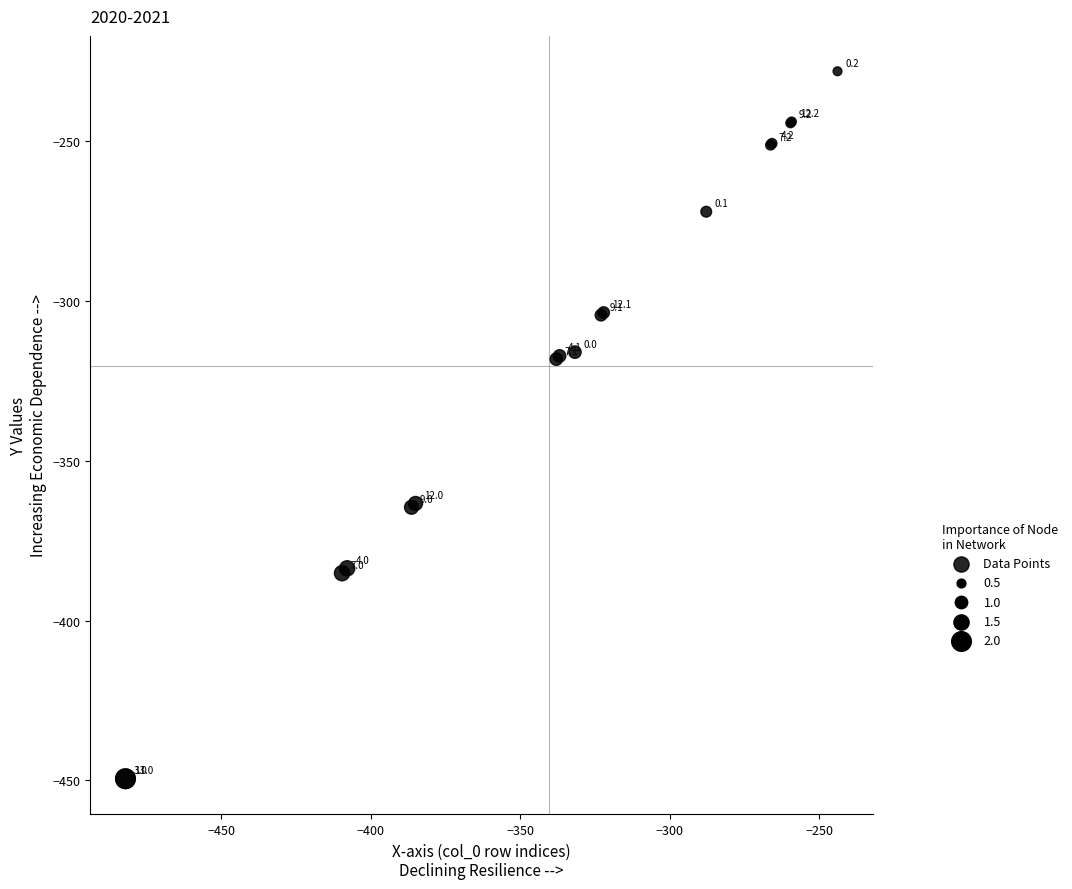

What Y value in the scatter plot is closest to -338?

-318.2